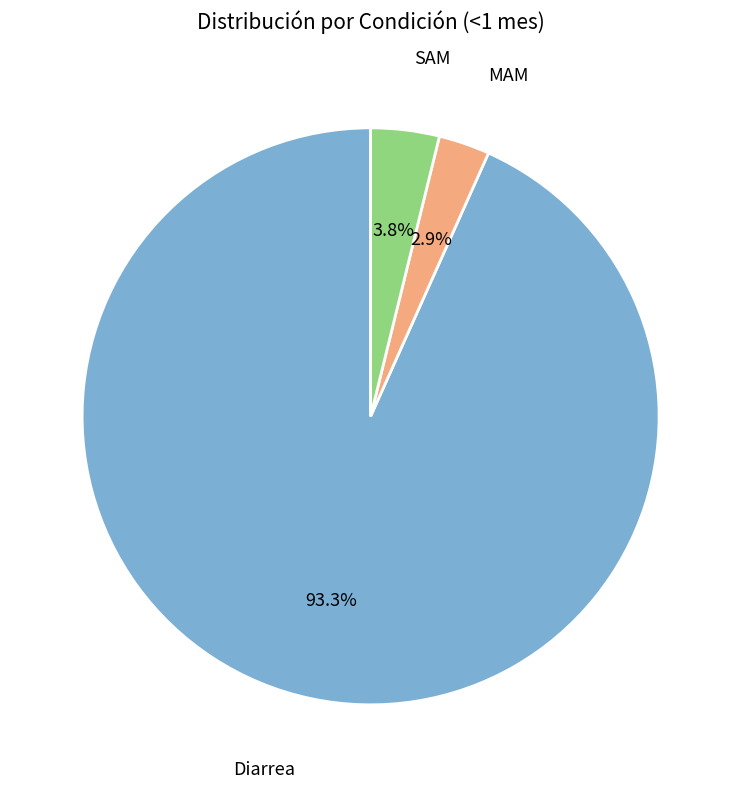

Is there any slice that represents more than half of the pie?

Yes